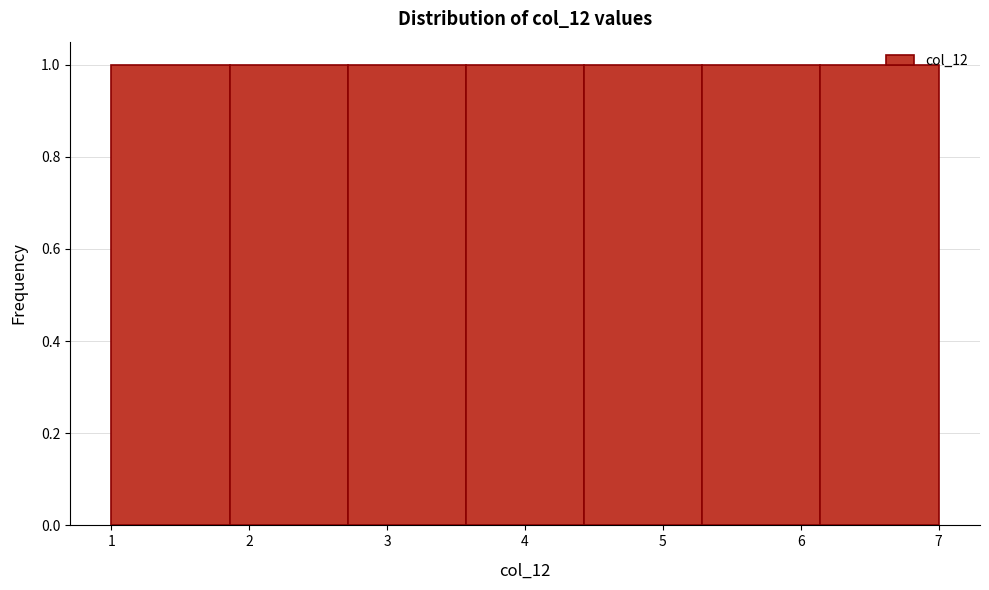

Reading left to right, transcribe this chart: for each bar, give the range it covers on the x-axis and its height. Neither the bar edges nor the heights are printed on the chart, so give them approximately, as read against the axes.

1.0 to 1.9: 1
1.9 to 2.7: 1
2.7 to 3.6: 1
3.6 to 4.4: 1
4.4 to 5.3: 1
5.3 to 6.1: 1
6.1 to 7.0: 1